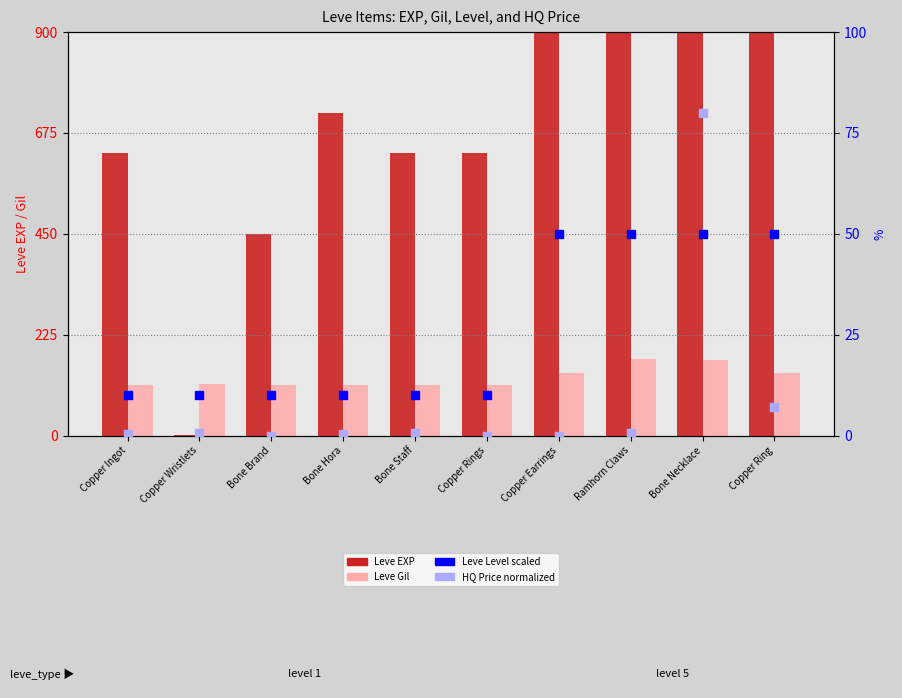

At how many categories does at least one series exceed 162?

9